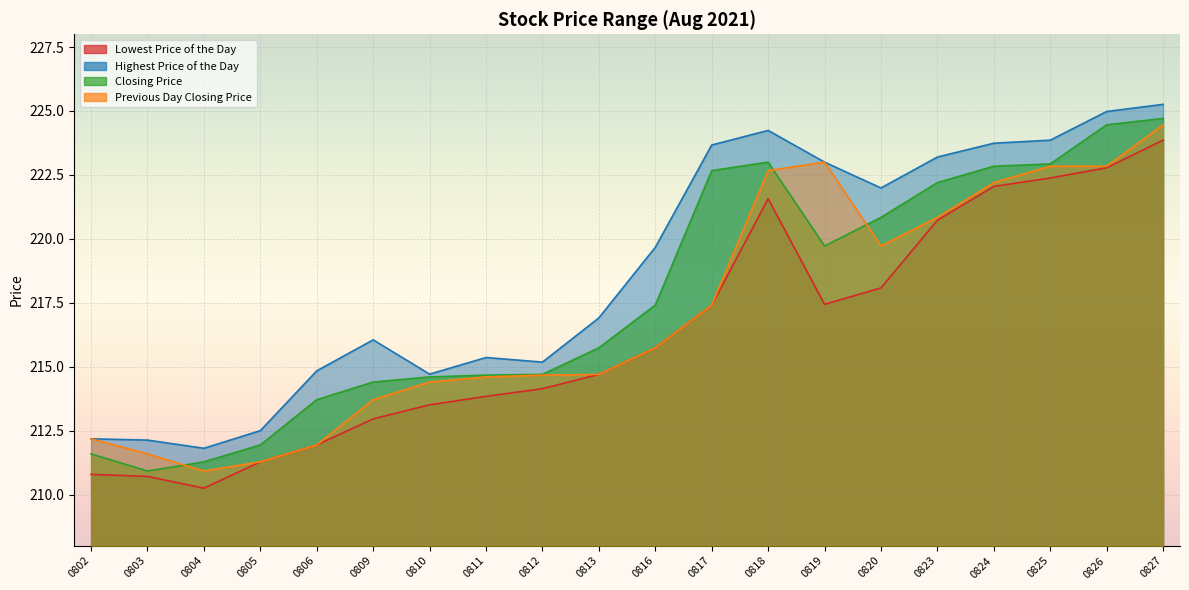

Is it true that Previous Day Closing Price equals 101.9 at 0817?

False